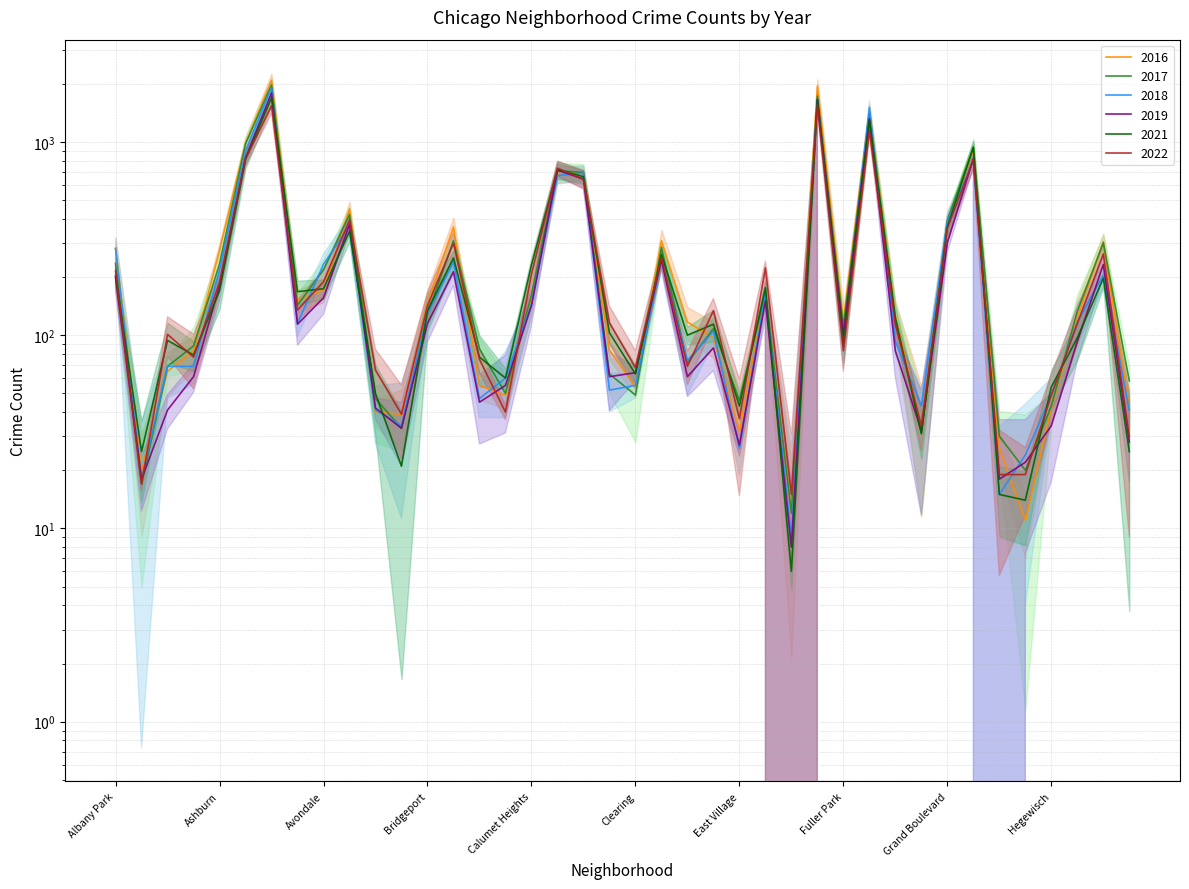

Which category has the highest value across all series?

Austin